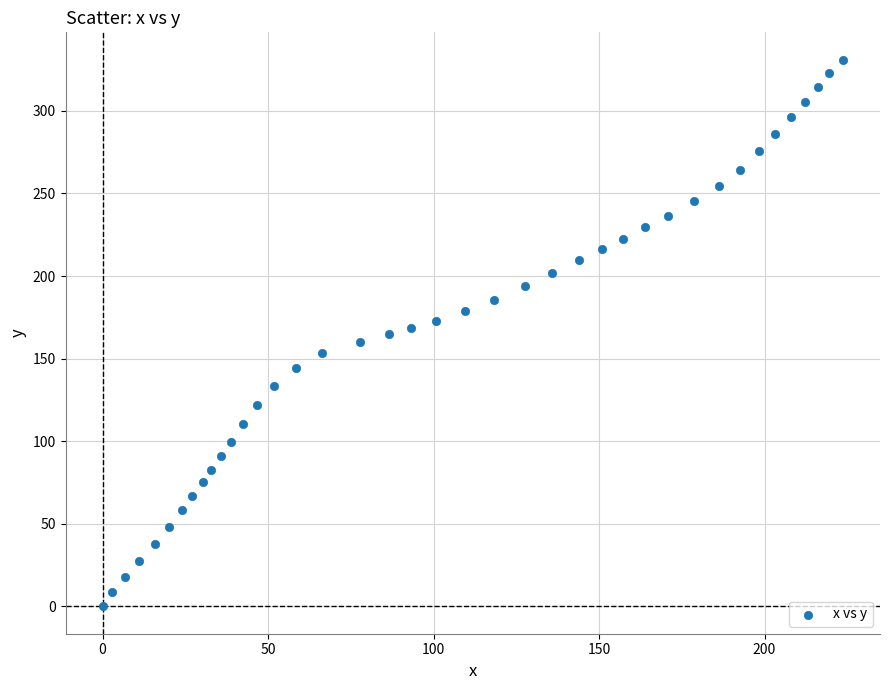

What is the range of X values (max minus min)?

223.7